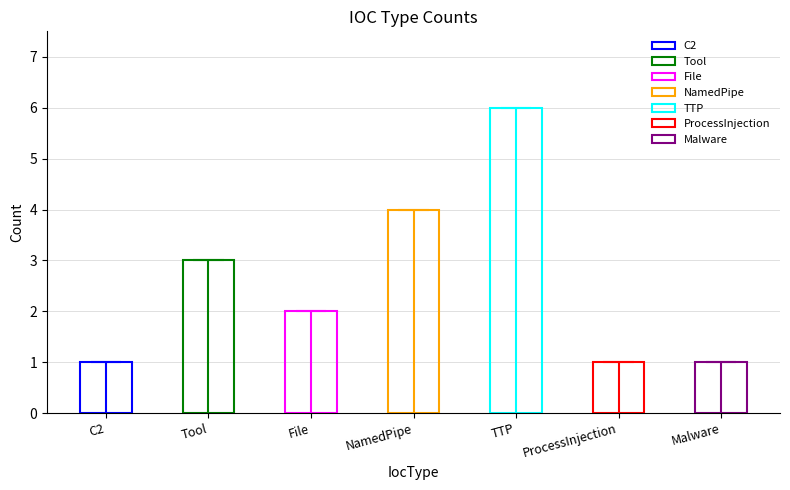

Which has a higher value, TTP or File?

TTP